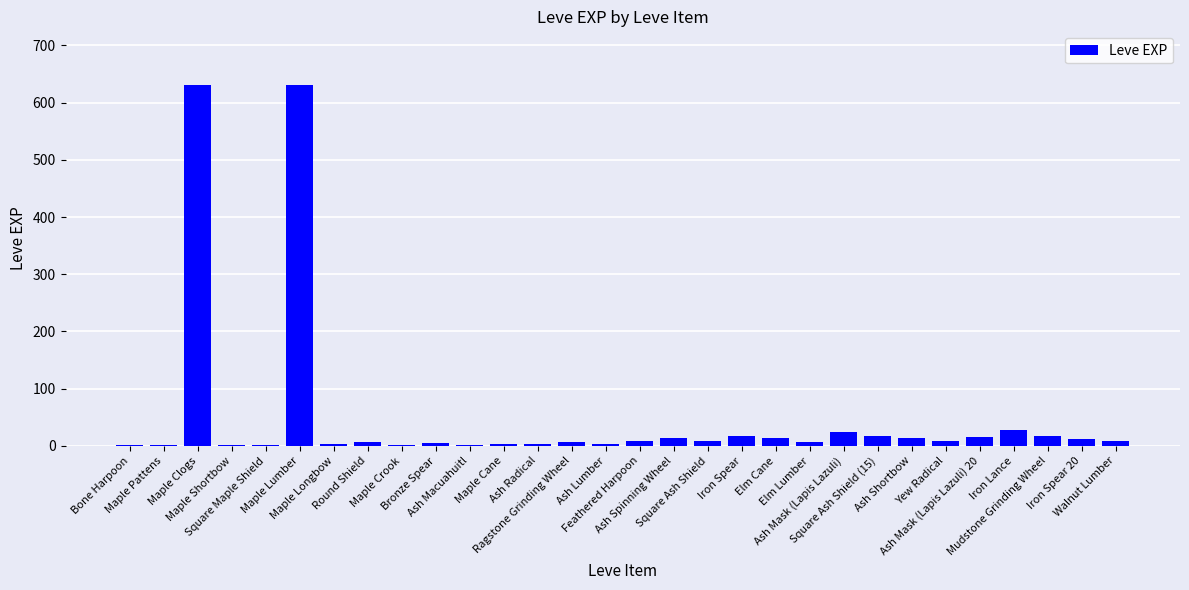

What is the greatest value displayed?

630